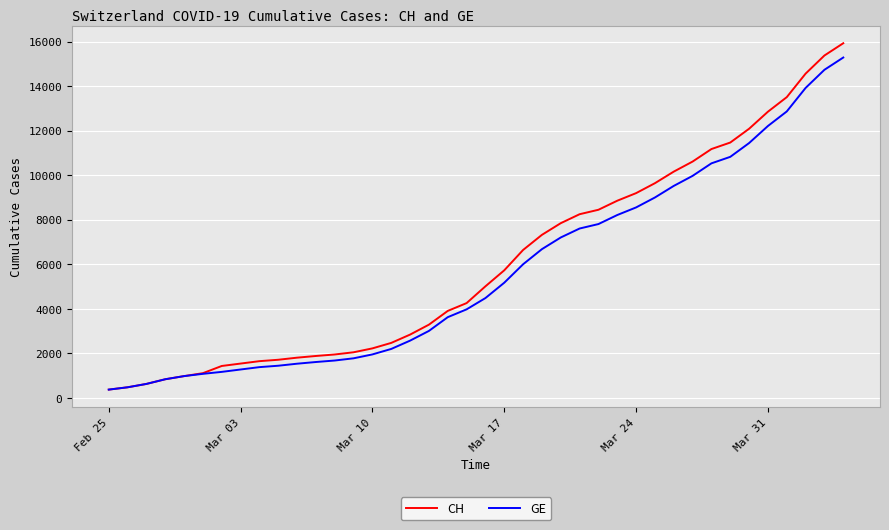

Which series has the largest range (max minus min)?

CH